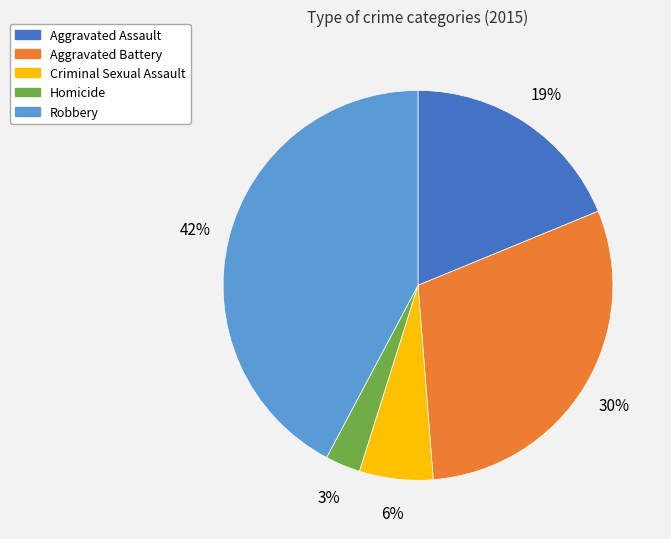

To the nearest percent, what percentage of the pie is Robbery?

42%